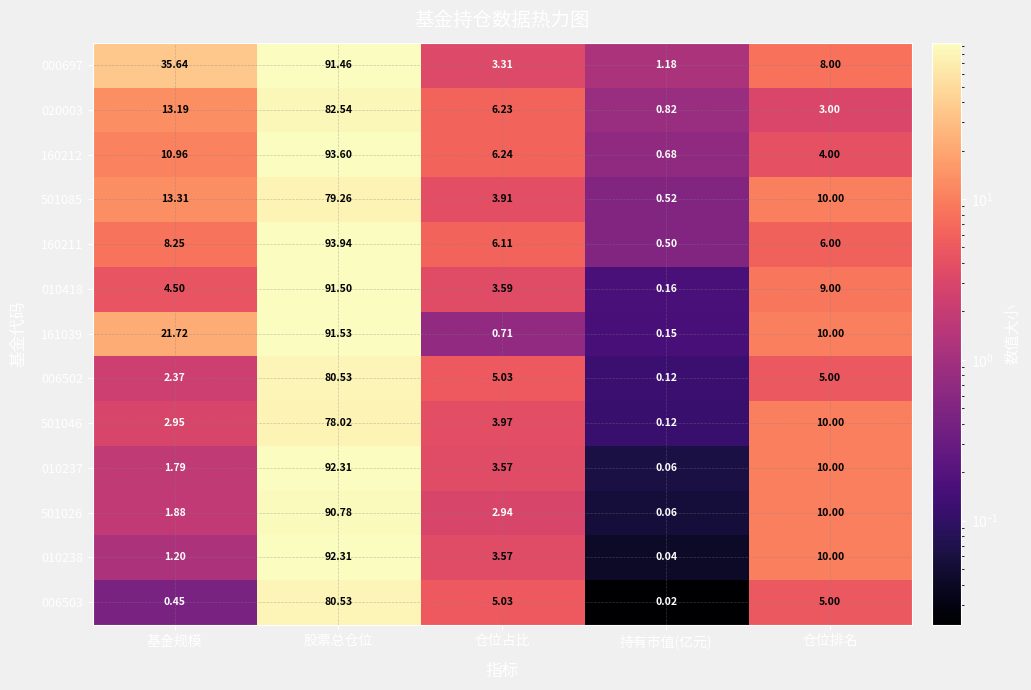

At how many categories does at least one series exceed 66?

1